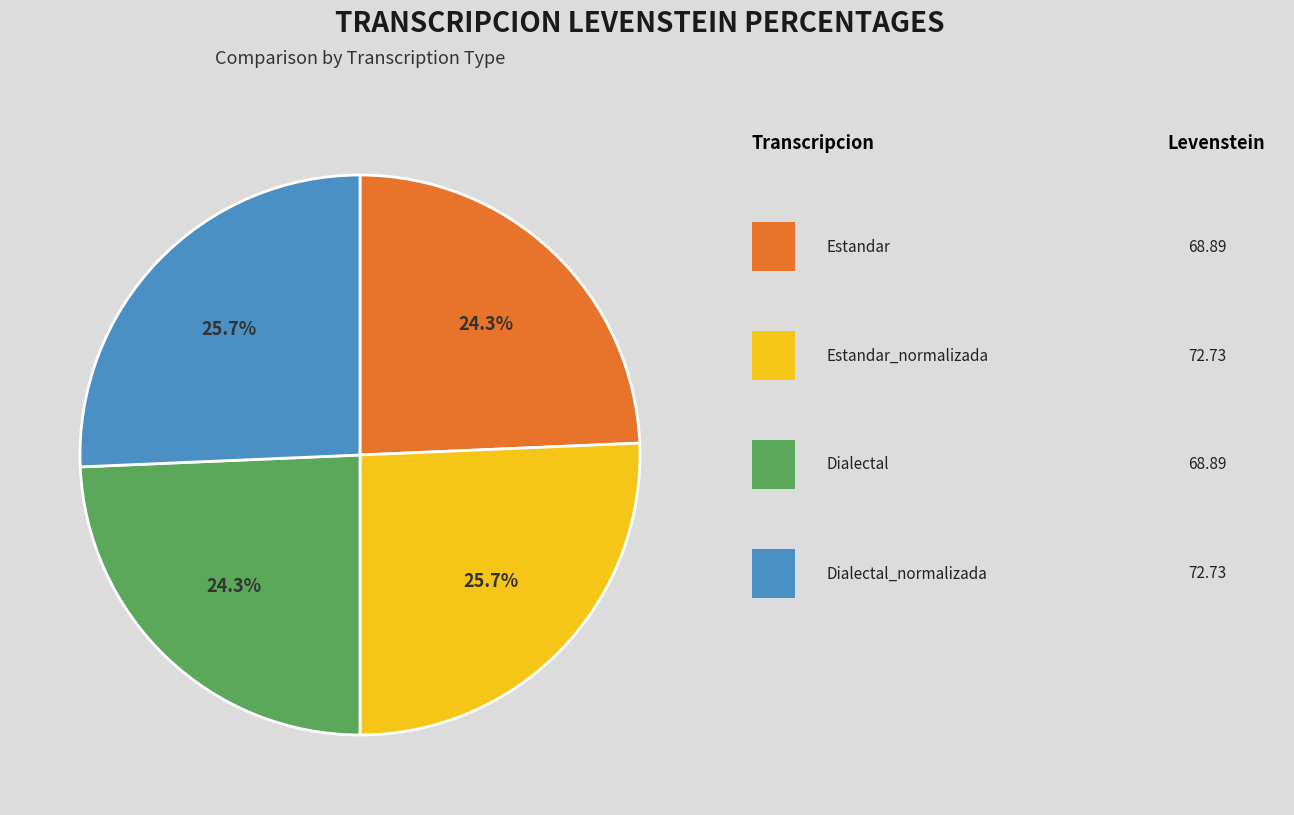

Is there a majority slice in this chart?

No